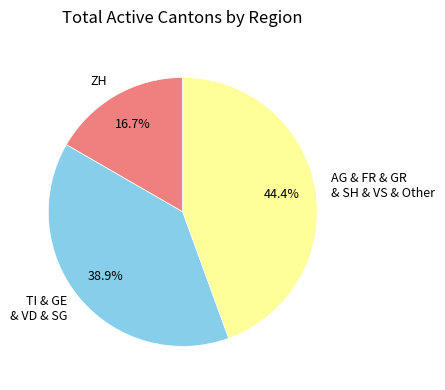

Is there any slice that represents more than half of the pie?

No